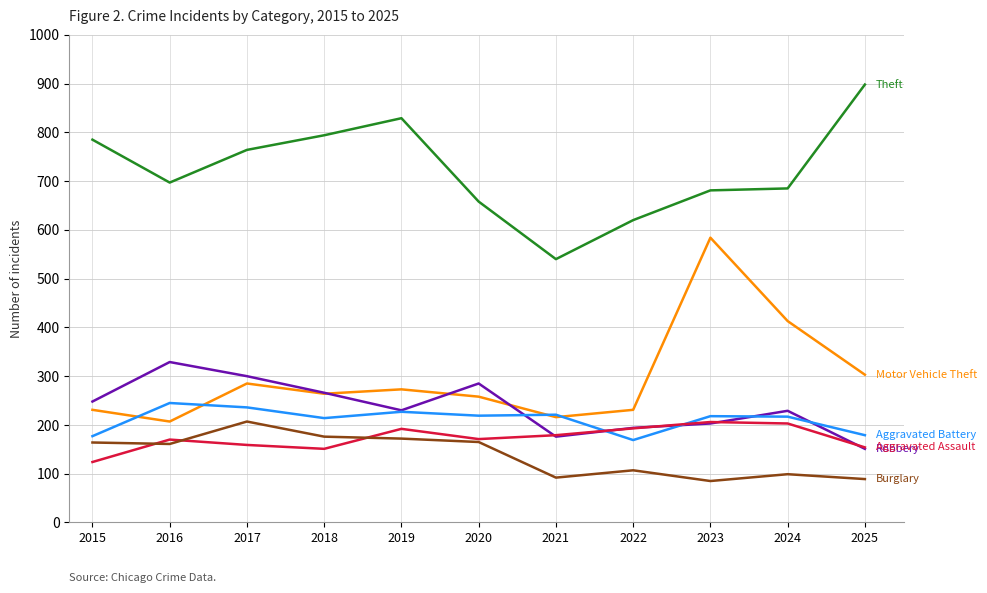

Is this an area chart (filled region under the line)?

No